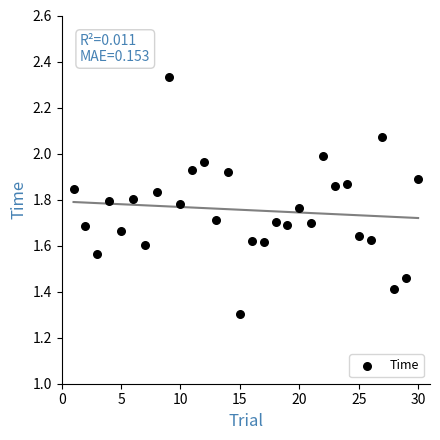

What Y value in the scatter plot is closest to 1?

1.3